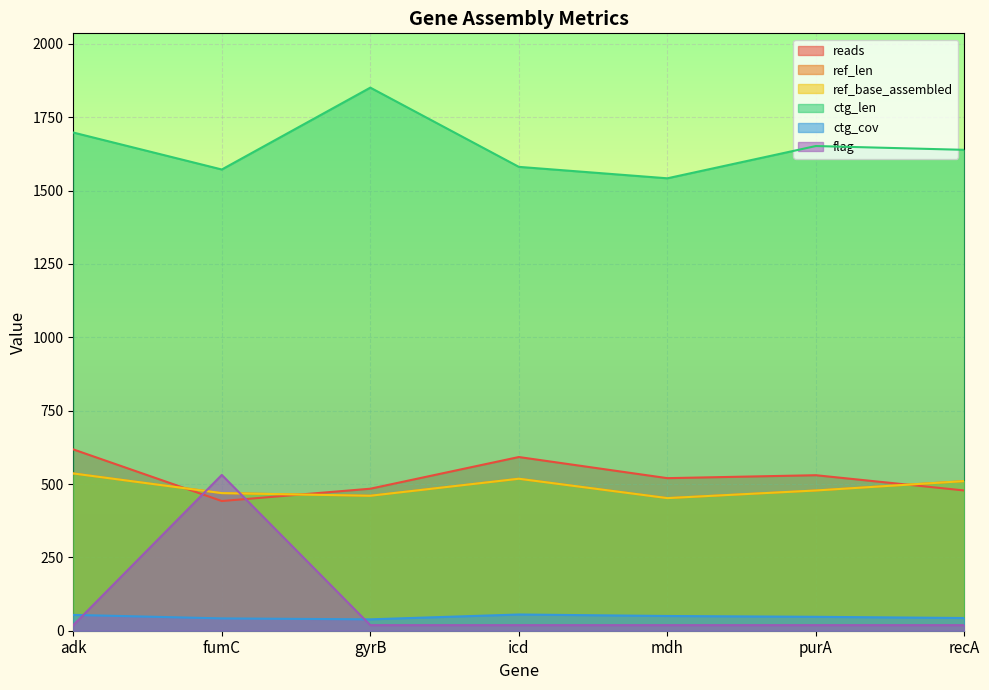

In ctg_len, how many points are lower than both neighbors (excluding endpoints)?

2